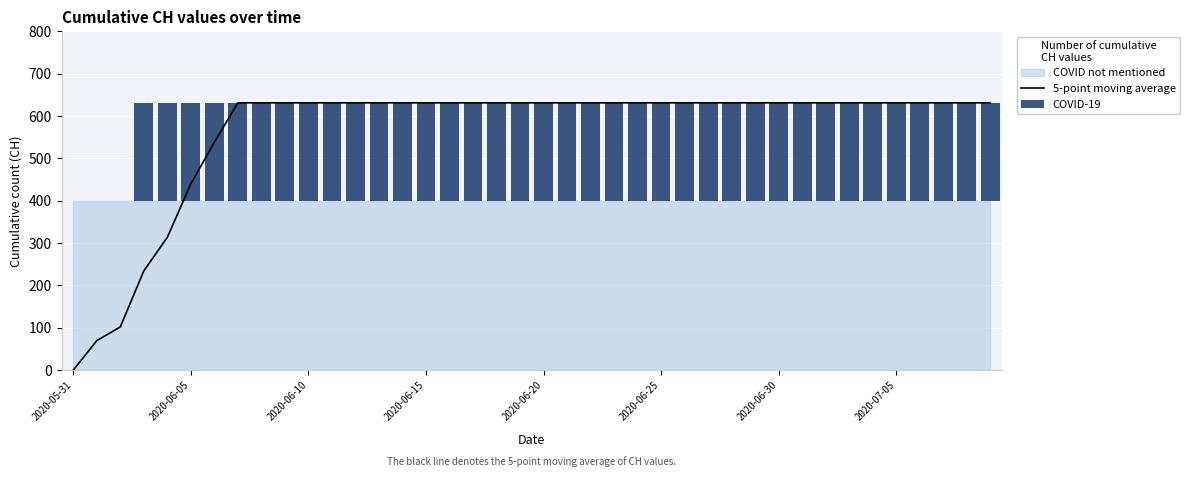

True or false: 5-point moving average has a value of 631.0 at 2020-06-20.

True